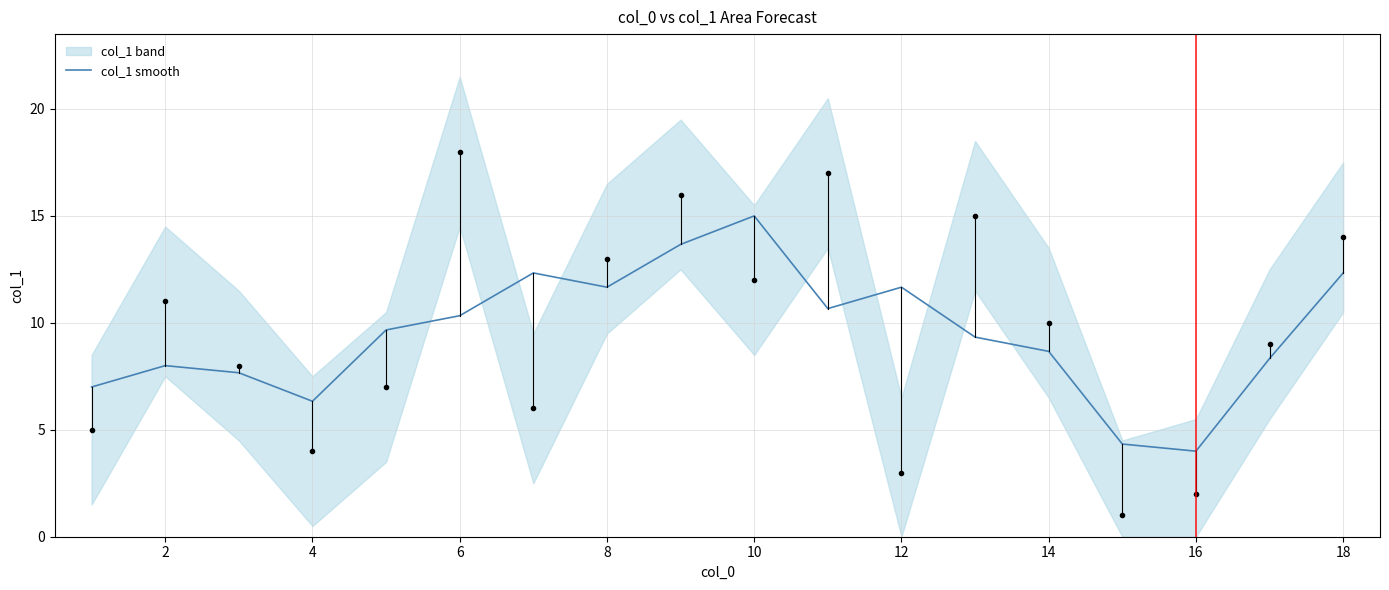

What is the highest value of the col_1 smooth series?

15.0